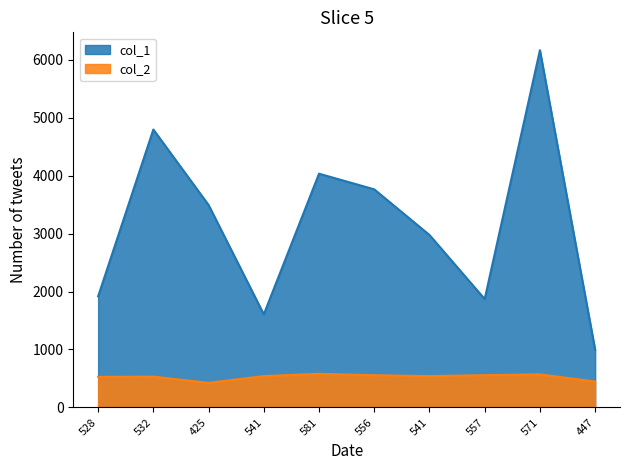

How many lines are shown in the chart?

2